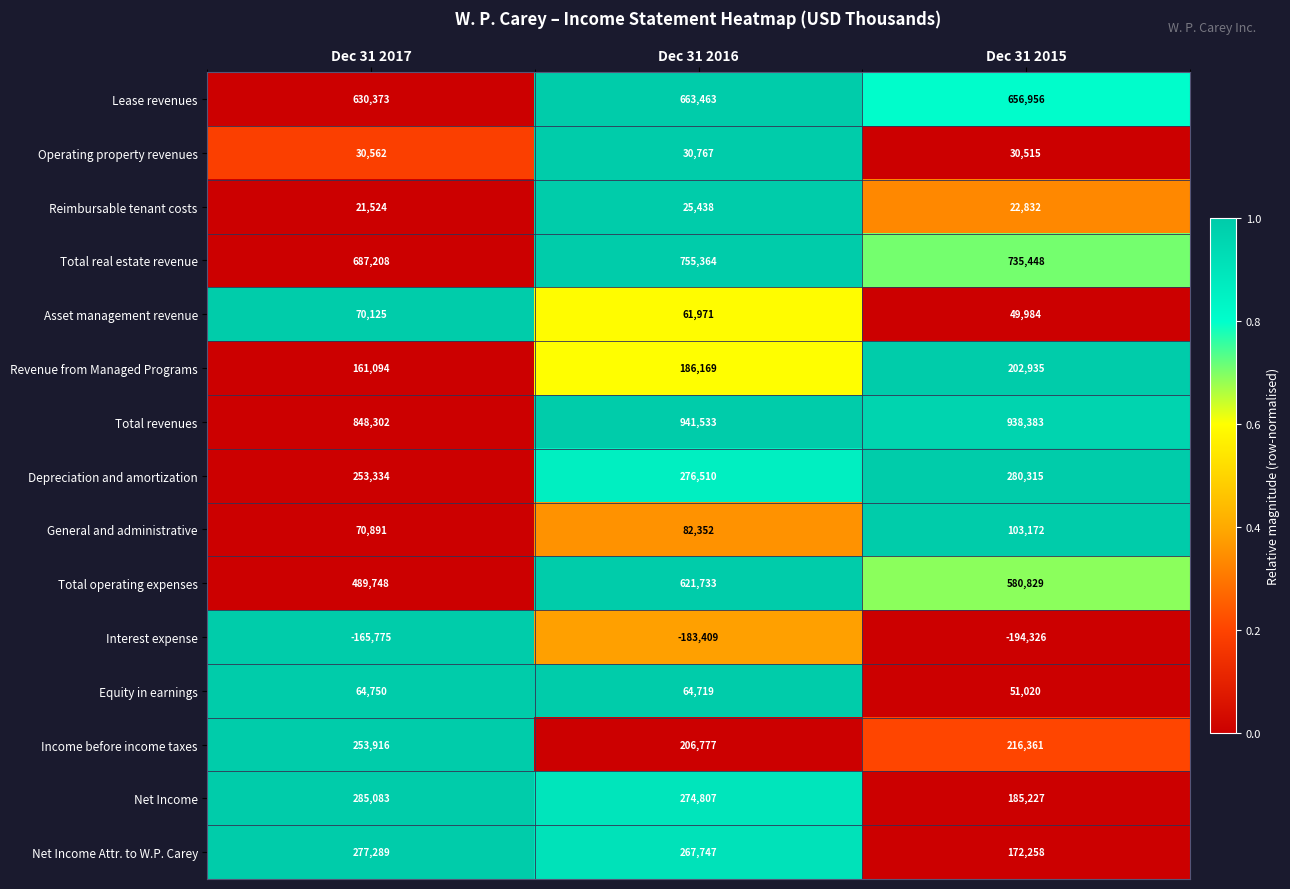

What is the average value of the Lease revenues series?

650264